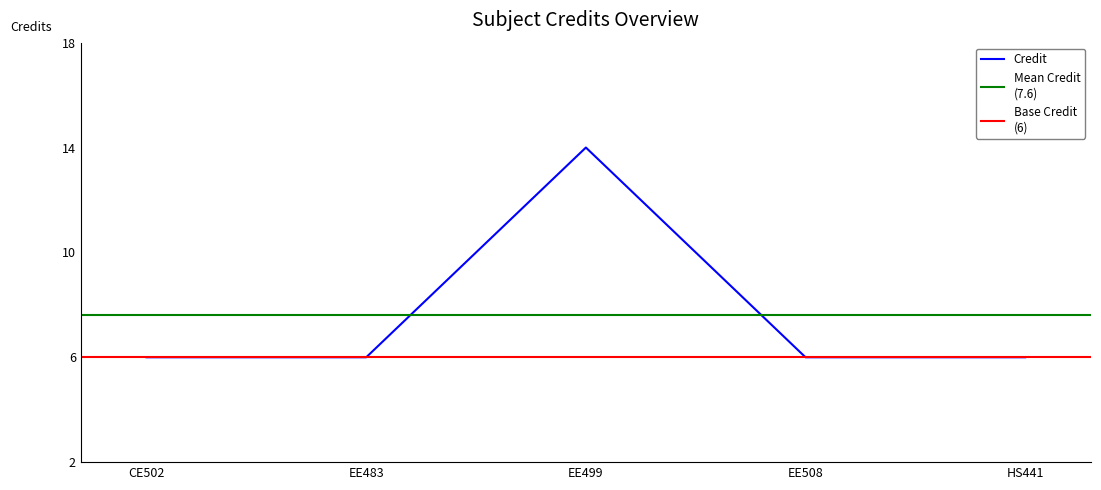

Is it true that Credit equals 6 at CE502?

True